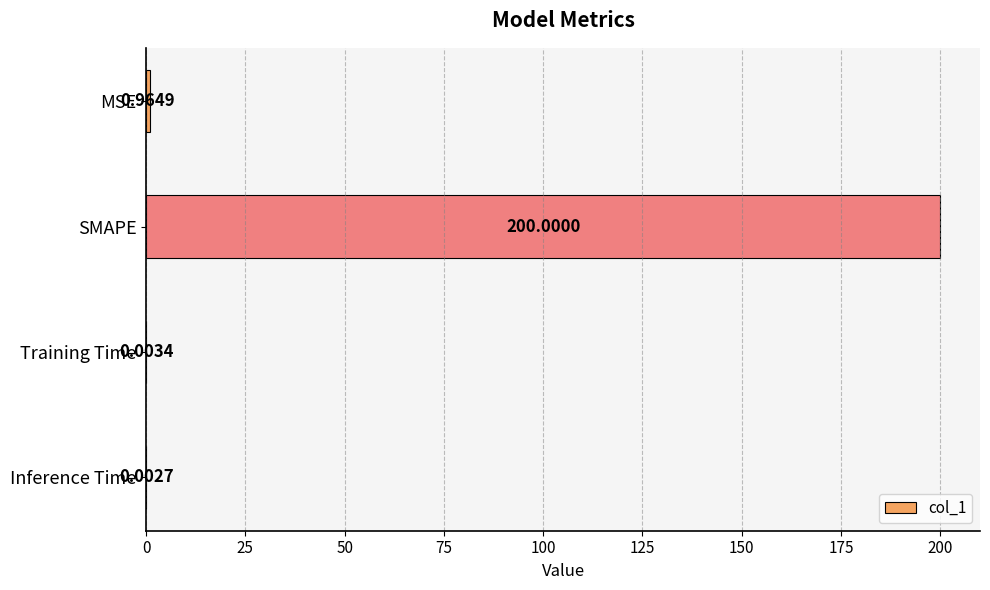

Between Inference Time and MSE, which is larger?

MSE